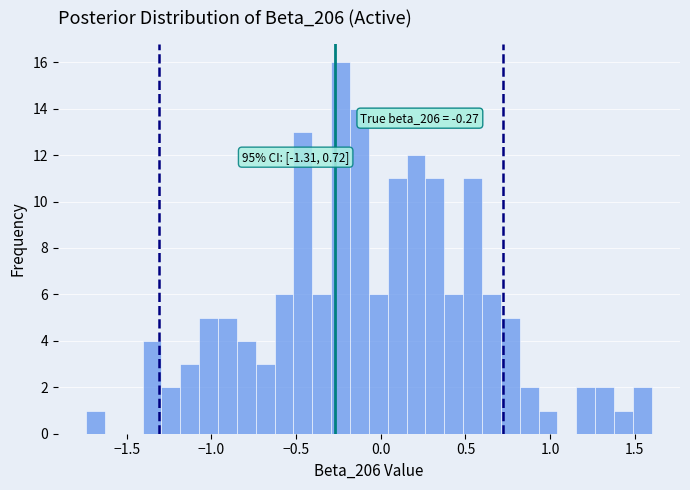

Around what value on the x-axis is the tallest bar? Give the approximate position of its centre, as read against the axis.

-0.25